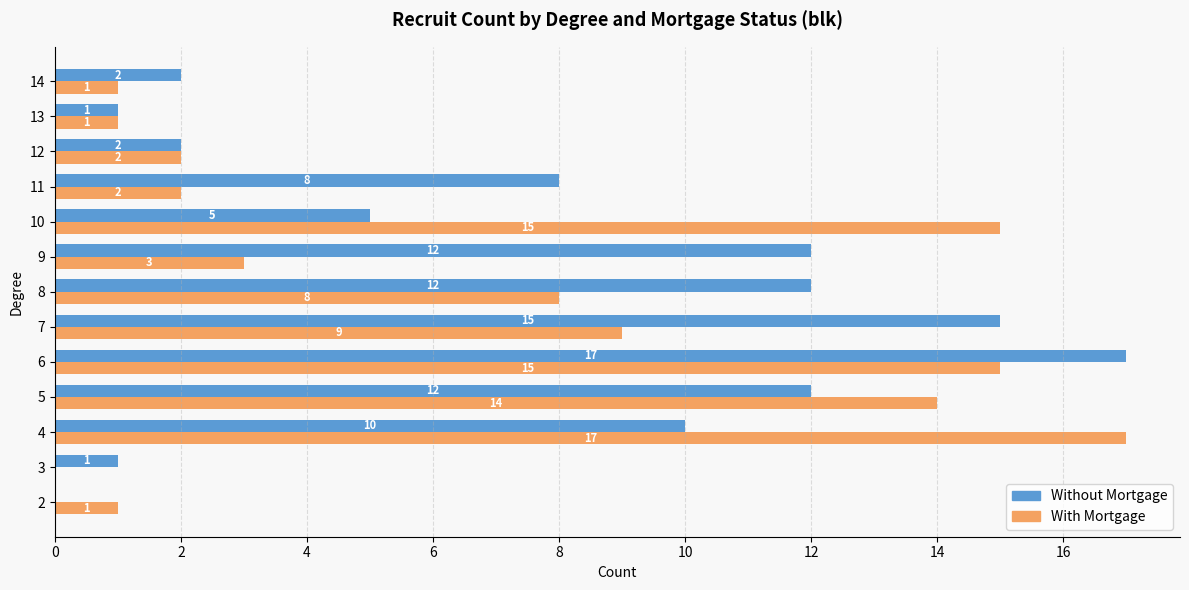

How many distinct data groups are displayed?

2